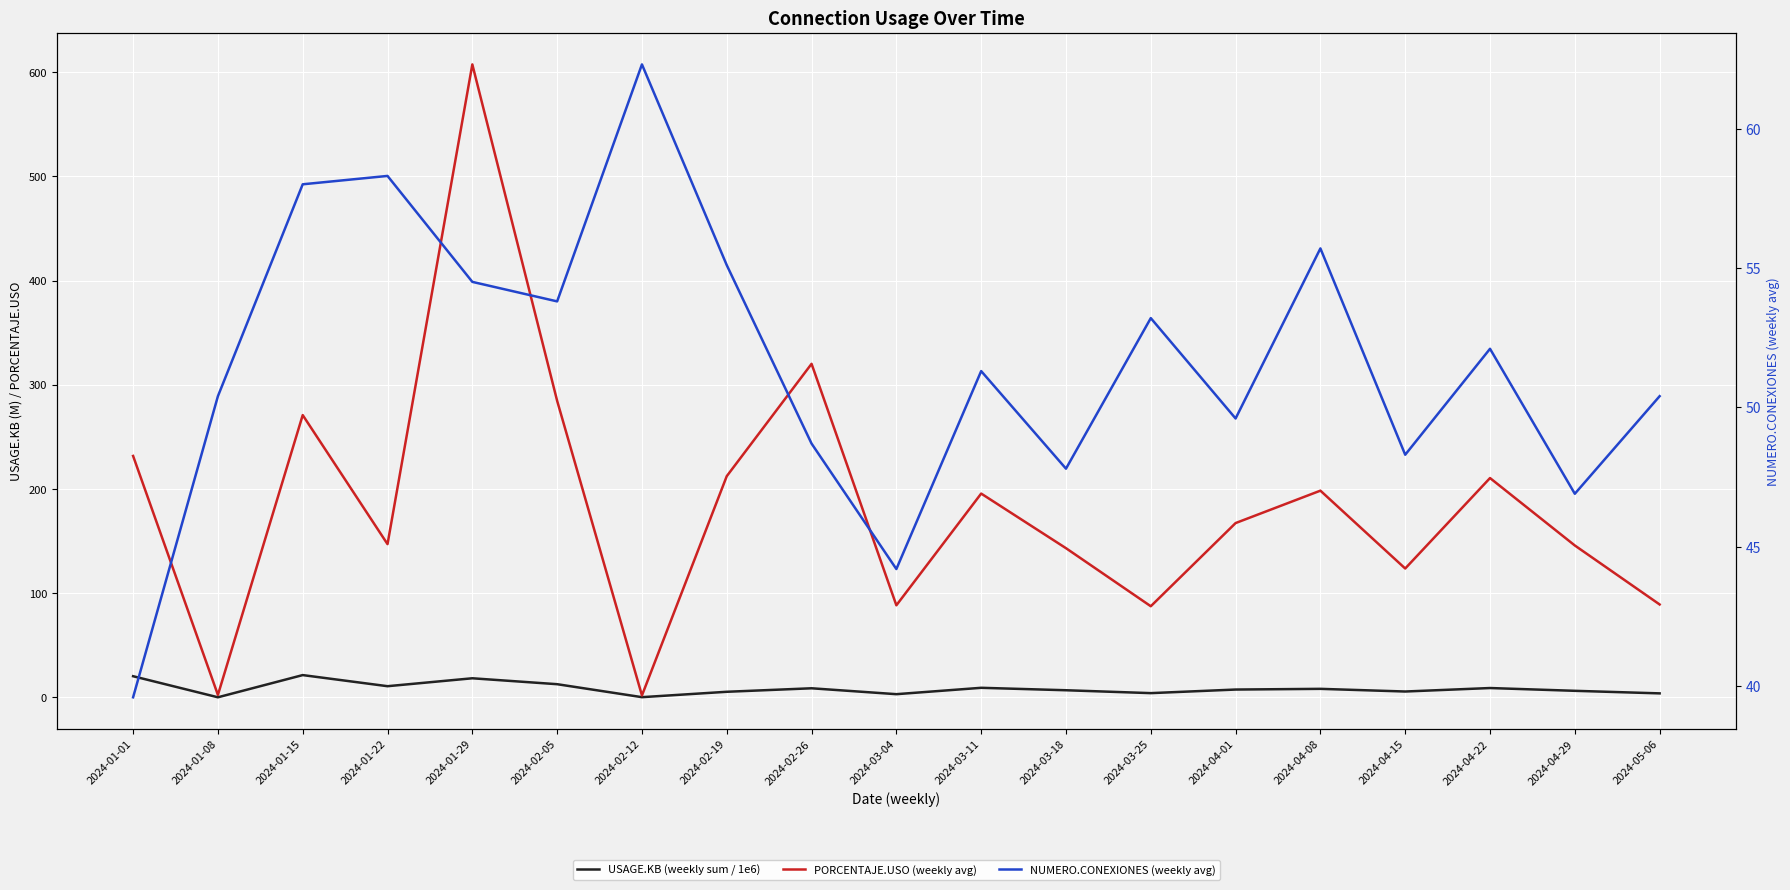

At which category does USAGE.KB (weekly sum / 1e6) reach its first local peak?

2024-01-15